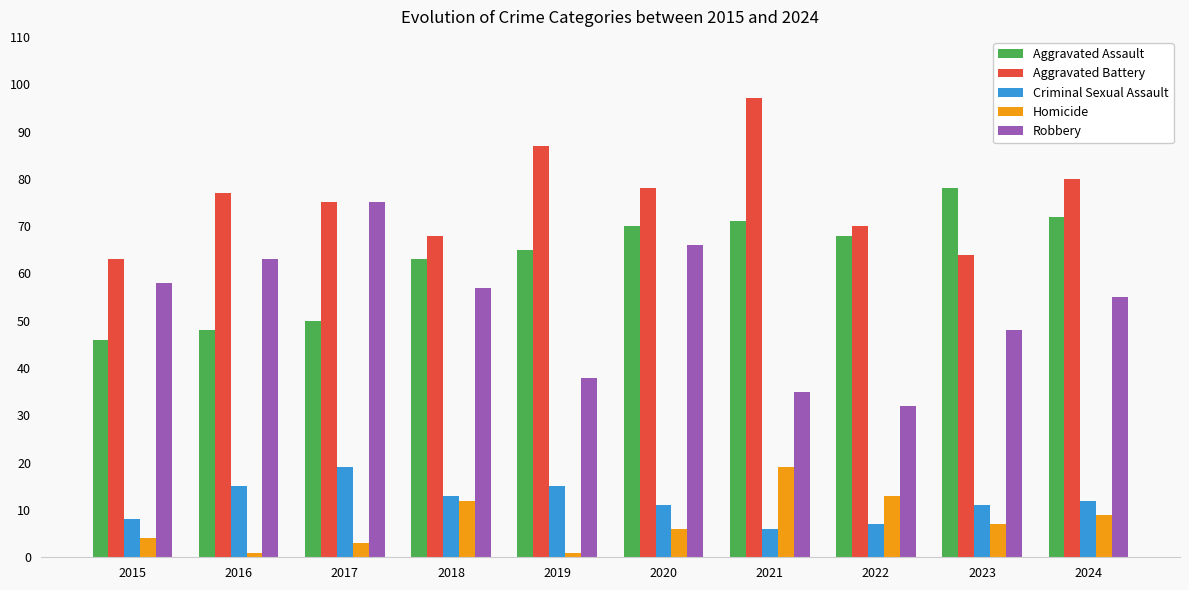

What is the difference between the second highest and minimum values in the Homicide series?

12